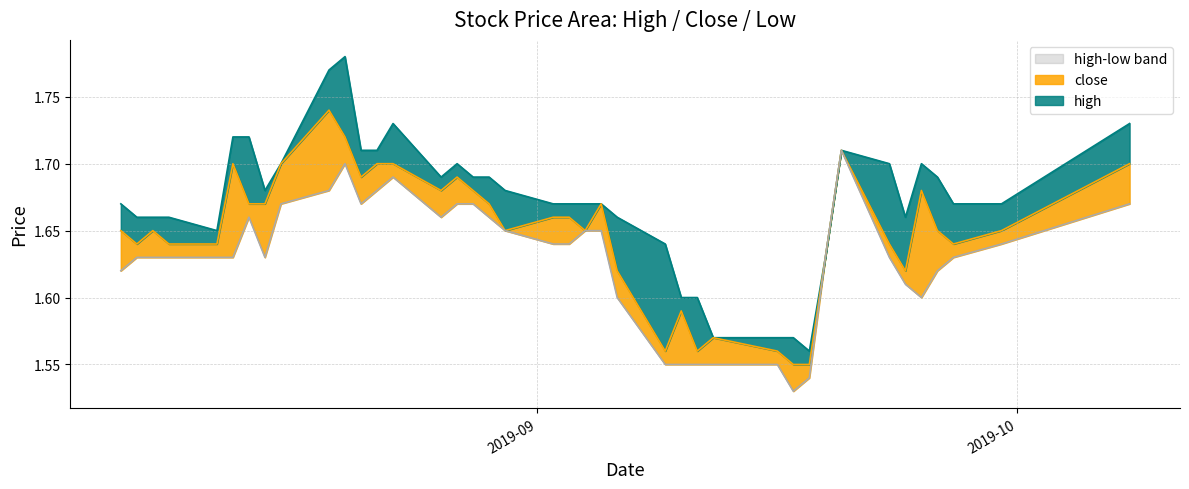

At how many categories does at least one series exceed 1?

40